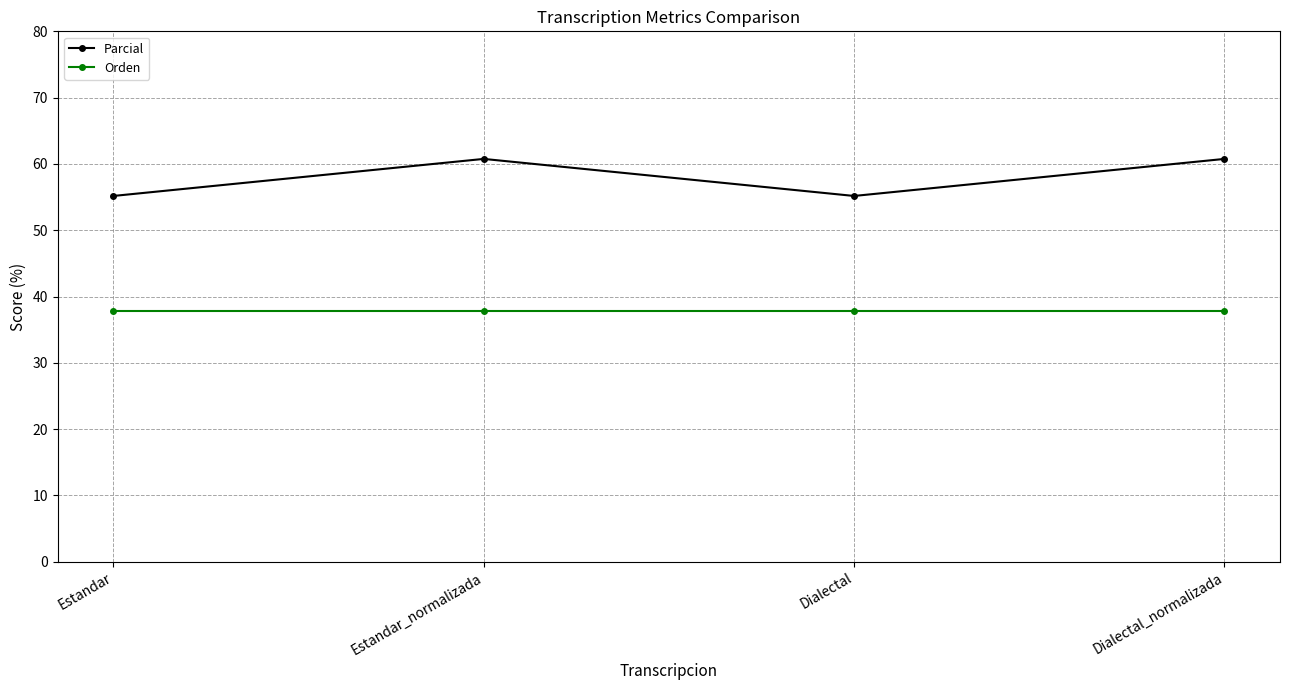

Reading left to right, extract all data points from this chart.

Parcial: Estandar=55.2	Estandar_normalizada=60.8	Dialectal=55.2	Dialectal_normalizada=60.8
Orden: Estandar=37.8	Estandar_normalizada=37.8	Dialectal=37.8	Dialectal_normalizada=37.8